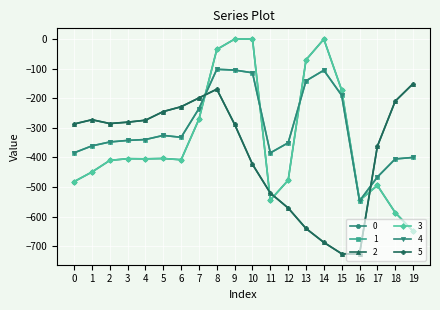

Reading left to right, extract all data points from this chart.

0: 0=-482.0	1=-449.5	2=-410.3	3=-404.4	4=-404.9	5=-403.8	6=-408.0	7=-270.7	8=-35.0	9=0.0	10=0.0	11=-544.3	12=-477.2	13=-70.2	14=-0.3	15=-172.8	16=-545.4	17=-494.8	18=-586.7	19=-649.2
1: 0=-384.6	1=-361.1	2=-347.9	3=-342.7	4=-339.6	5=-325.7	6=-332.2	7=-234.9	8=-102.3	9=-104.8	10=-114.0	11=-384.7	12=-350.8	13=-141.2	14=-105.5	15=-190.4	16=-547.3	17=-466.6	18=-405.4	19=-400.2
2: 0=-287.1	1=-272.7	2=-285.5	3=-281.0	4=-274.4	5=-245.0	6=-228.8	7=-199.0	8=-169.5	9=-288.5	10=-423.5	11=-520.6	12=-571.2	13=-640.4	14=-687.4	15=-725.8	16=-726.6	17=-362.4	18=-210.0	19=-151.0
3: 0=-482.0	1=-449.5	2=-410.3	3=-404.4	4=-404.9	5=-403.8	6=-408.0	7=-270.7	8=-35.0	9=0.0	10=0.0	11=-544.3	12=-477.2	13=-70.2	14=-0.3	15=-172.8	16=-545.4	17=-494.8	18=-586.7	19=-649.2
4: 0=-384.6	1=-361.1	2=-347.9	3=-342.7	4=-339.6	5=-325.7	6=-332.2	7=-234.9	8=-102.3	9=-104.8	10=-114.0	11=-384.7	12=-350.8	13=-141.2	14=-105.5	15=-190.4	16=-547.3	17=-466.6	18=-405.4	19=-400.2
5: 0=-287.1	1=-272.7	2=-285.5	3=-281.0	4=-274.4	5=-245.0	6=-228.8	7=-199.0	8=-169.5	9=-288.5	10=-423.5	11=-520.6	12=-571.2	13=-640.4	14=-687.4	15=-725.8	16=-726.6	17=-362.4	18=-210.0	19=-151.0